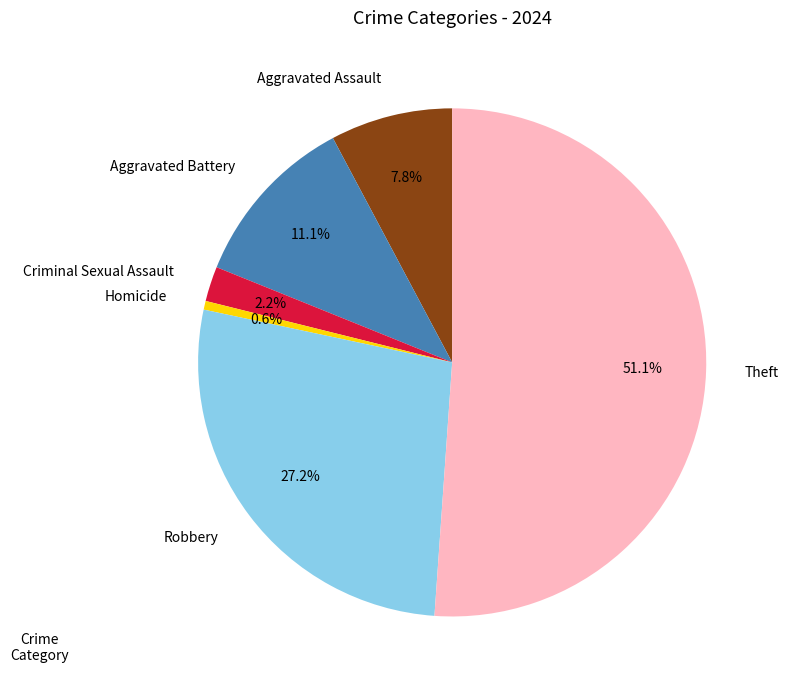

To the nearest percent, what portion does Aggravated Assault represent?

8%